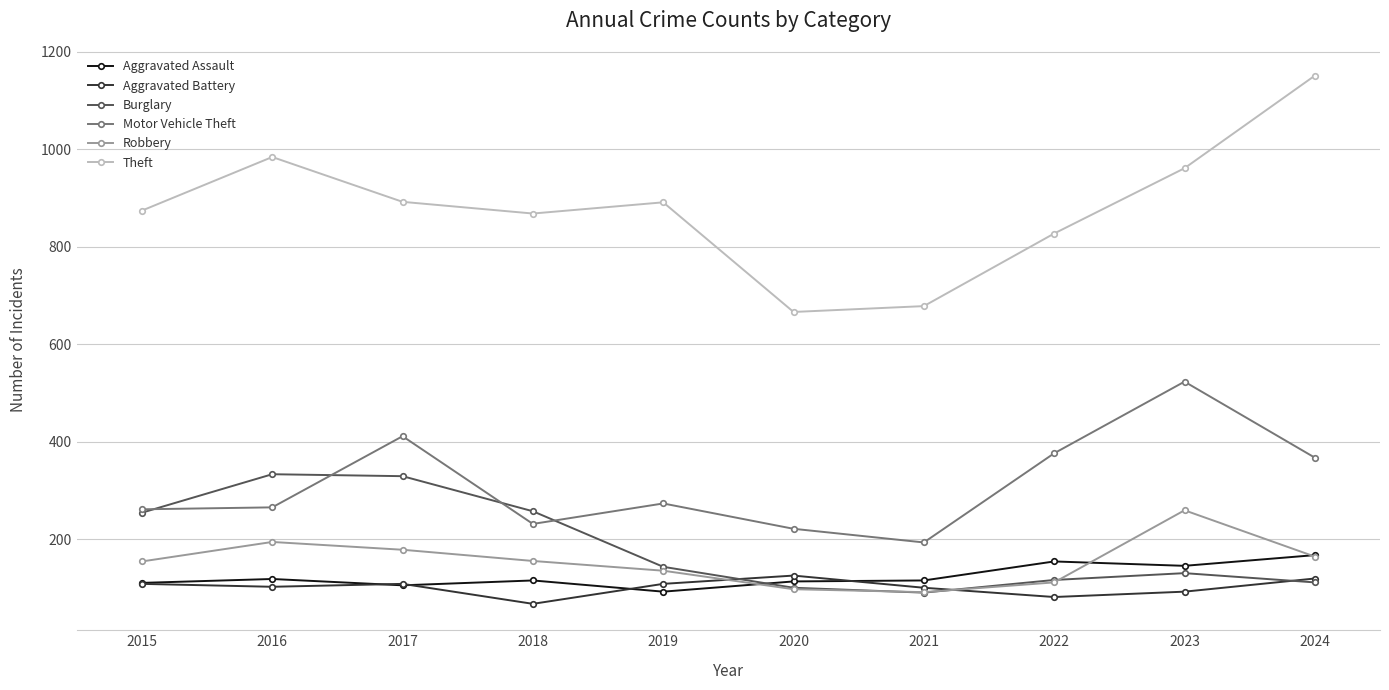

What is the sum of all Burglary values?

1863